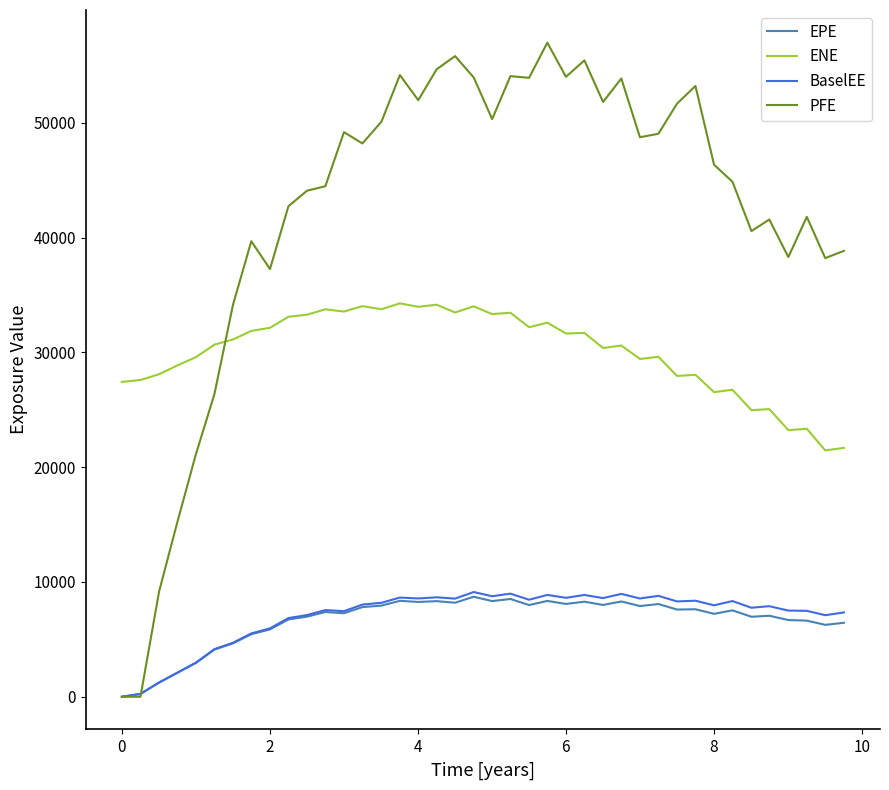

What is the greatest value displayed?

56971.0